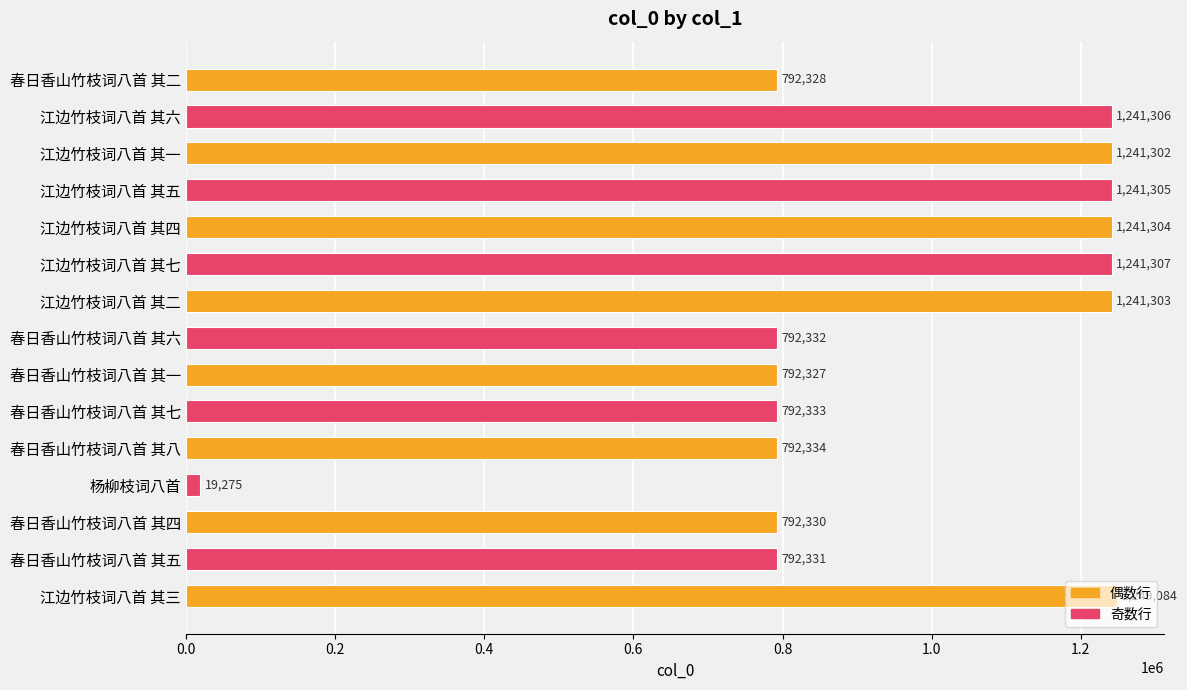

List the labels in order of value, largest first.

江边竹枝词八首 其三, 江边竹枝词八首 其七, 江边竹枝词八首 其六, 江边竹枝词八首 其五, 江边竹枝词八首 其四, 江边竹枝词八首 其二, 江边竹枝词八首 其一, 春日香山竹枝词八首 其八, 春日香山竹枝词八首 其七, 春日香山竹枝词八首 其六, 春日香山竹枝词八首 其五, 春日香山竹枝词八首 其四, 春日香山竹枝词八首 其二, 春日香山竹枝词八首 其一, 杨柳枝词八首